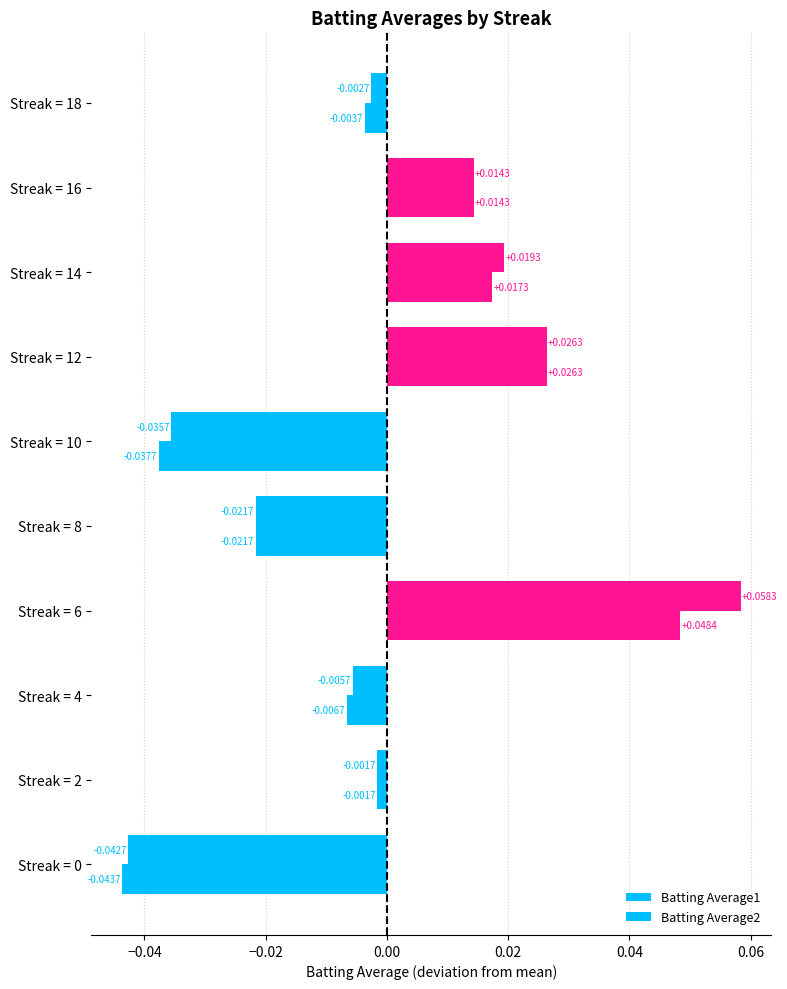

How many data points in Batting Average2 are above 0?

4